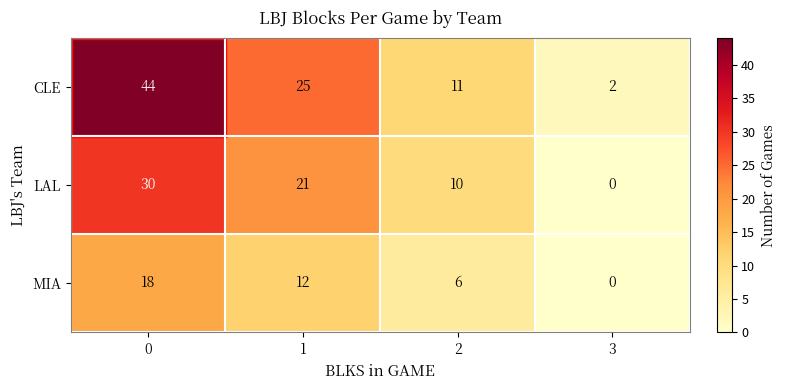

Rank the categories by LAL value from lowest to highest.

3, 2, 1, 0